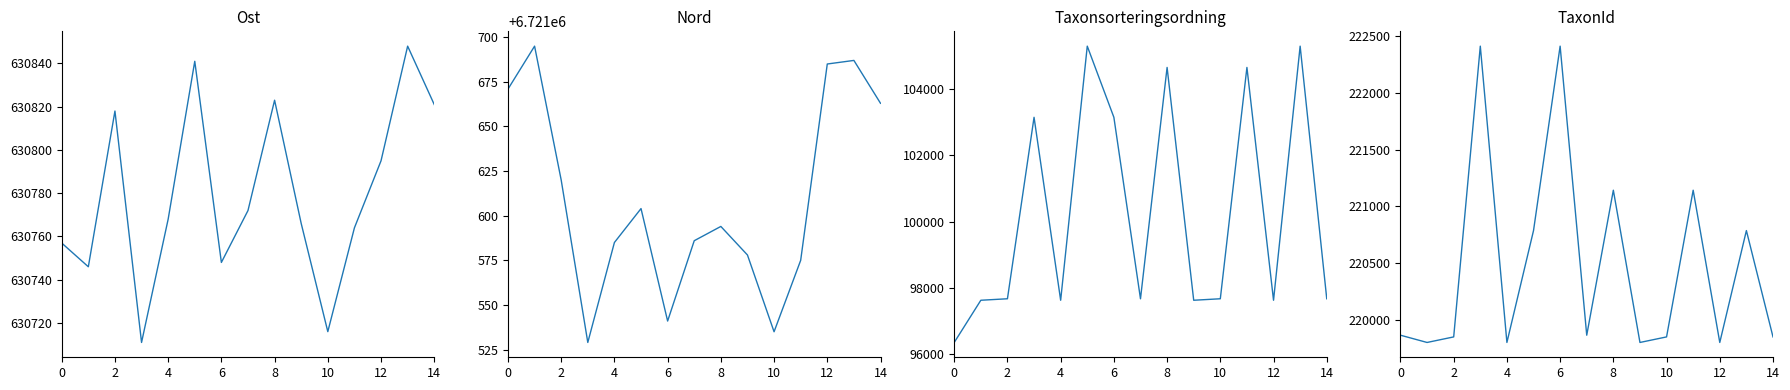

True or false: Taxonsorteringsordning and Ost intersect in this chart.

False